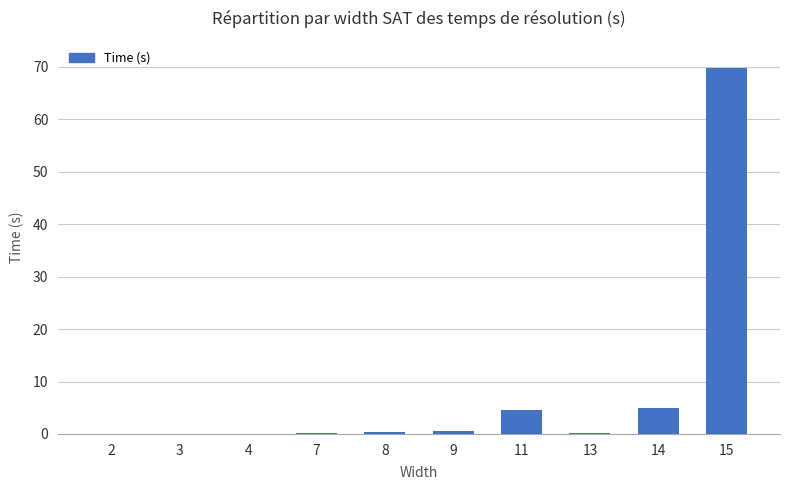

What is the maximum value shown in the chart?

69.9